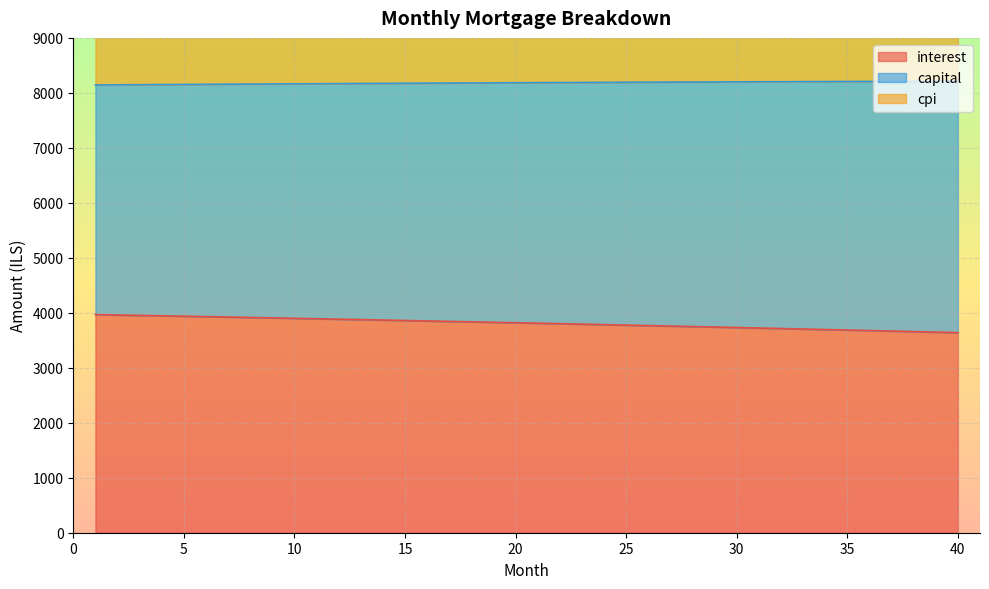

Rank the series by their average value, from highest to lowest.

capital, cpi, interest